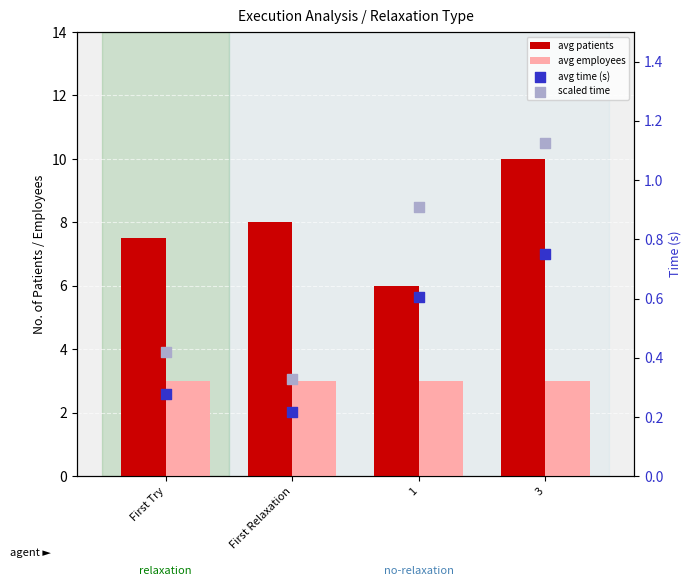

What is the total value across all series at First Relaxation?

11.5